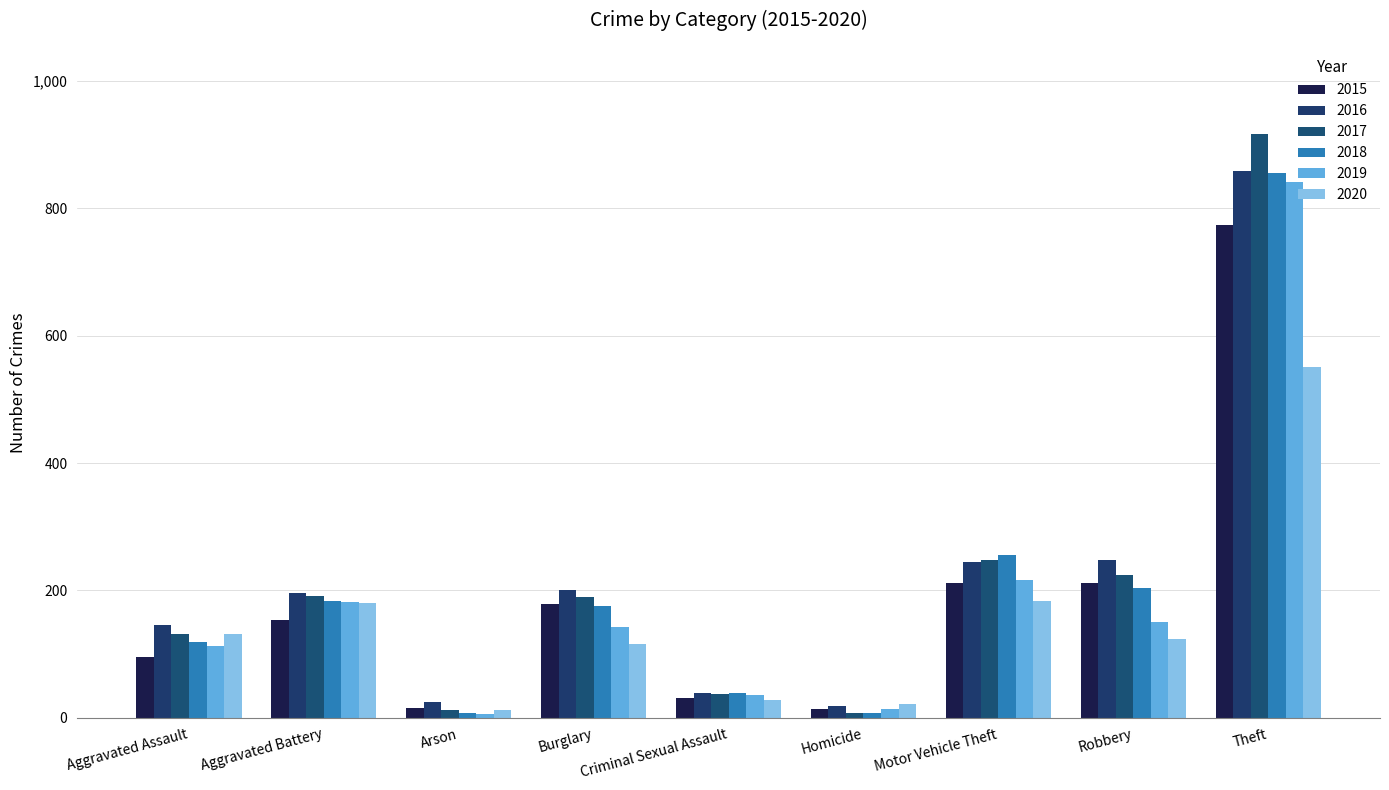

Is the value of 2018 at Aggravated Battery greater than the value of 2020 at Homicide?

Yes